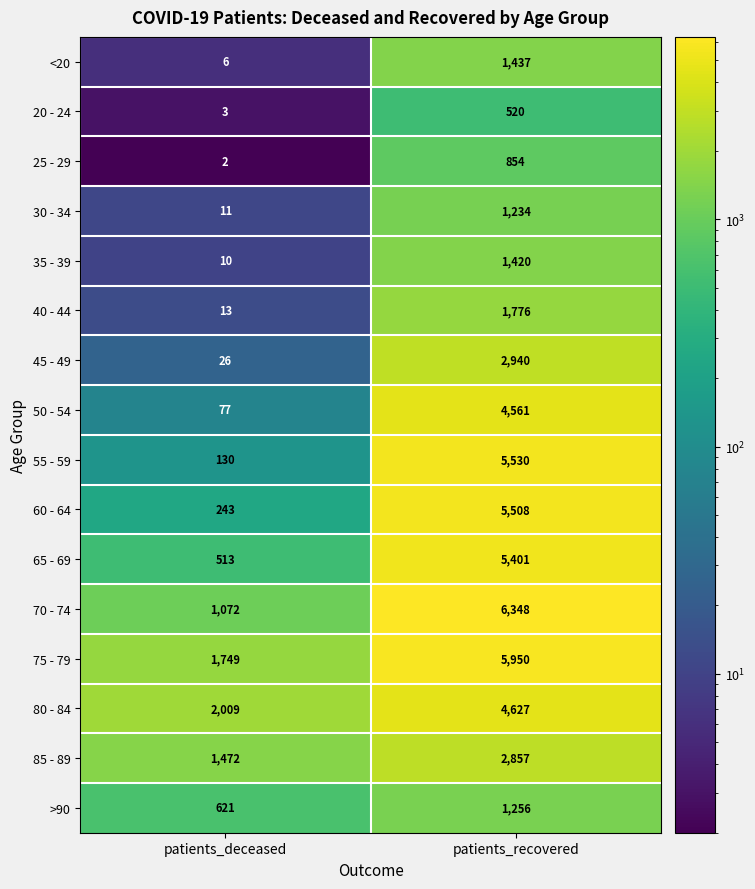

Which series has the largest range (max minus min)?

55 - 59